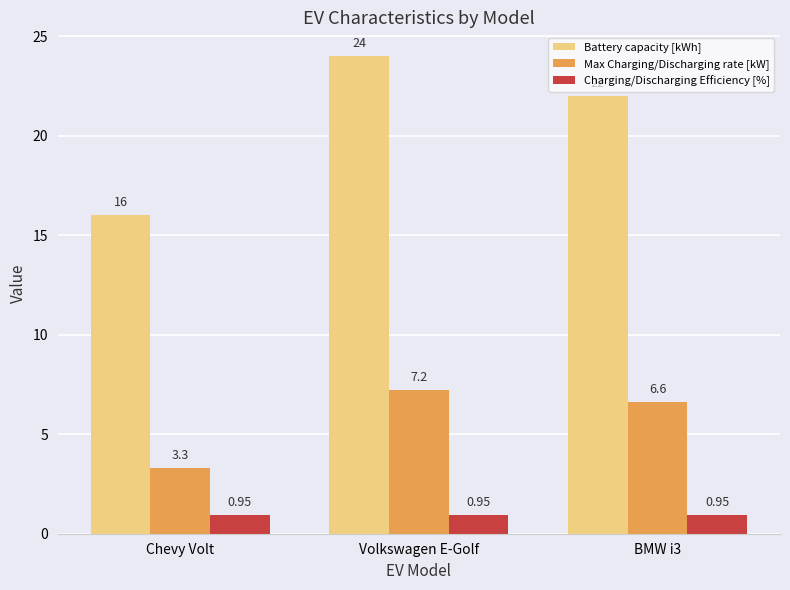

Which series changed the most between Chevy Volt and Volkswagen E-Golf?

Battery capacity [kWh]